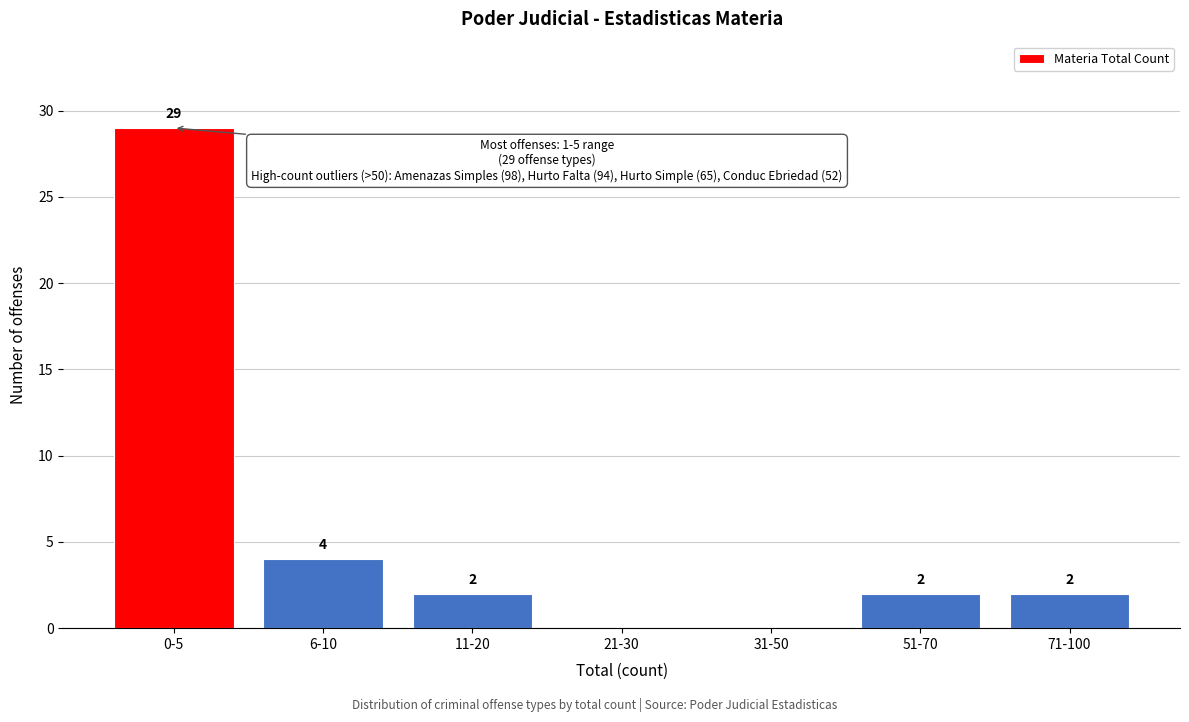

Reading left to right, transcribe all the data shown in this chart.

0-5=29	6-10=4	11-20=2	21-30=0	31-50=0	51-70=2	71-100=2